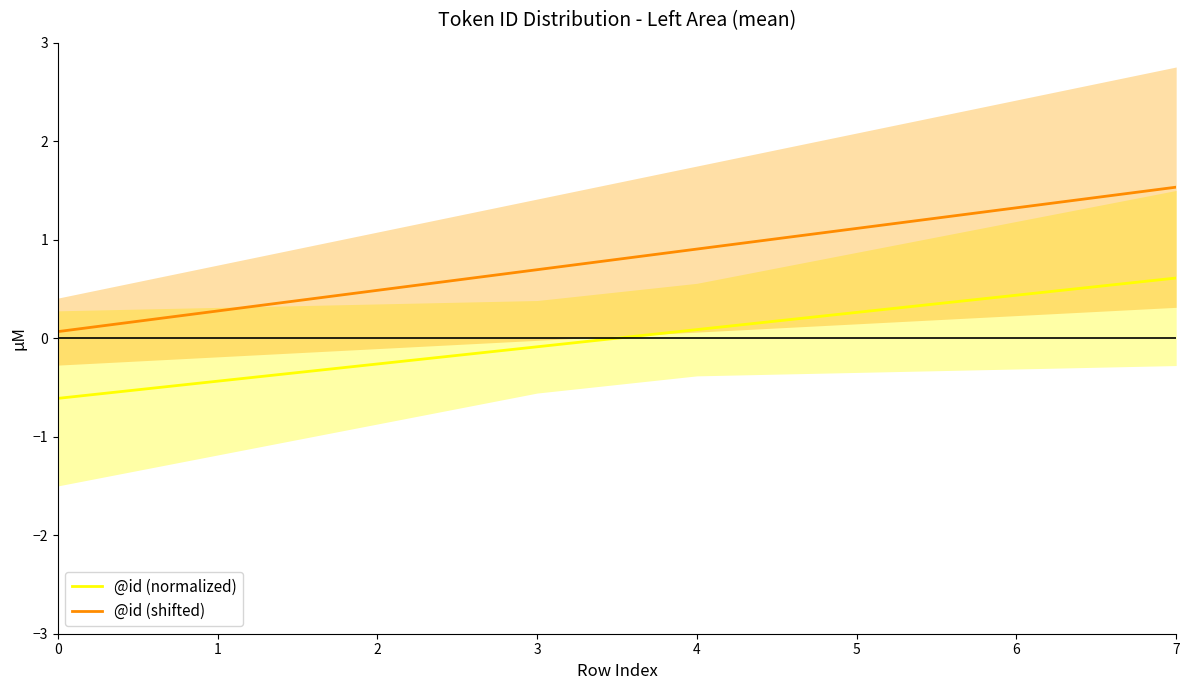

What is the value of the @id (shifted) point at the 5th from the left?

0.9